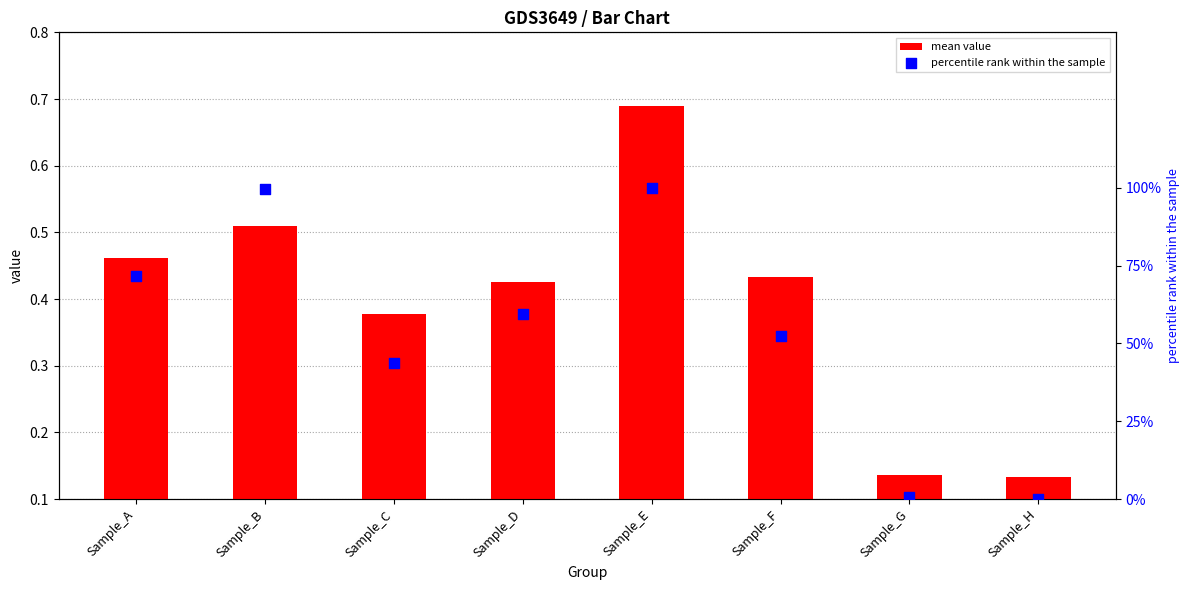

Which series contains the lowest Y value?

percentile rank within the sample